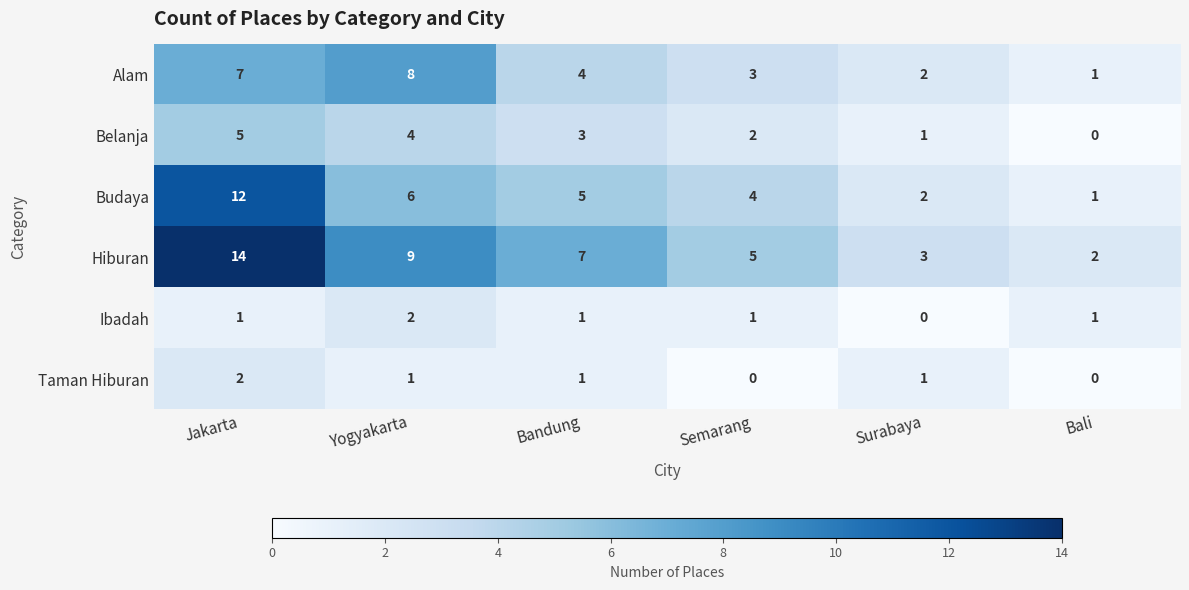

What is the sum of the Taman Hiburan values at Jakarta and Bandung?

3